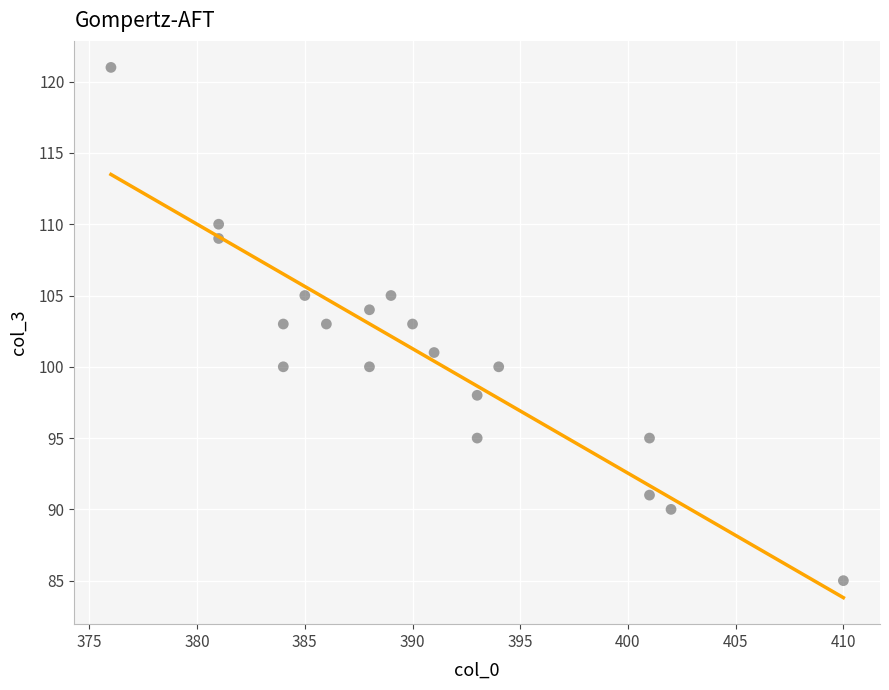

What is the range of Y values (max minus min)?

36